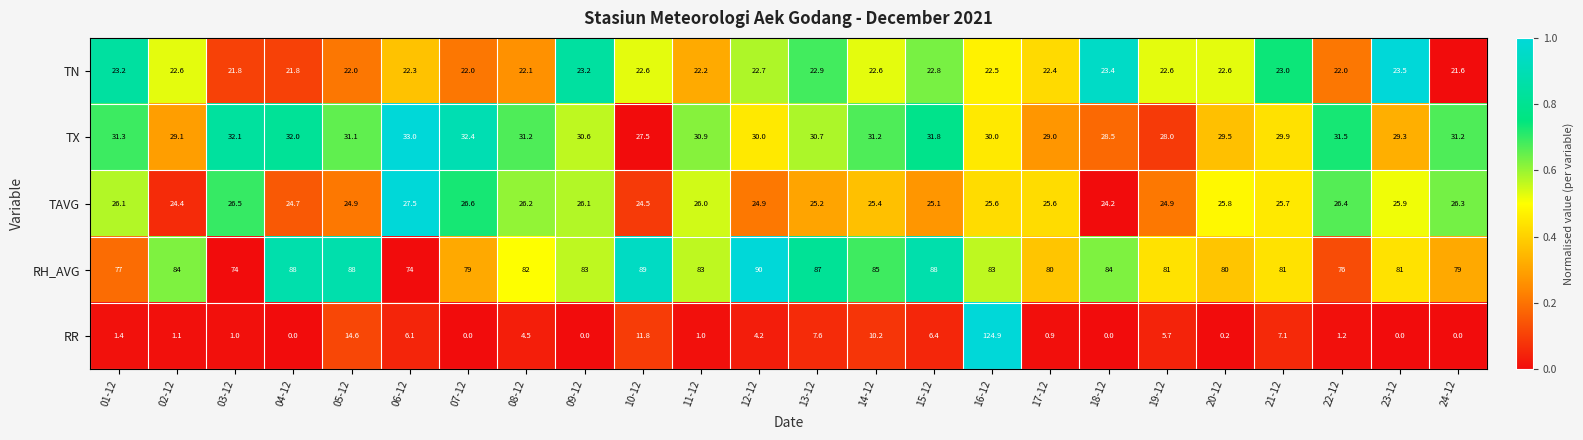

At which label does TAVG reach its minimum?

18-12